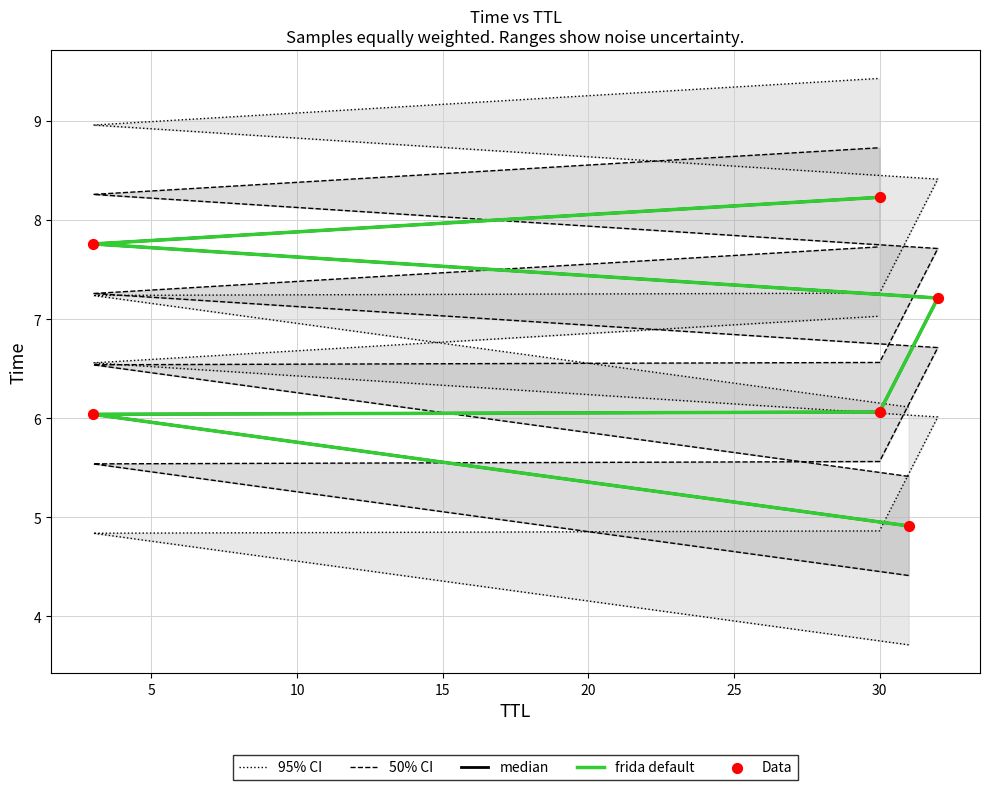

Which series has the largest total across all categories?

95% CI